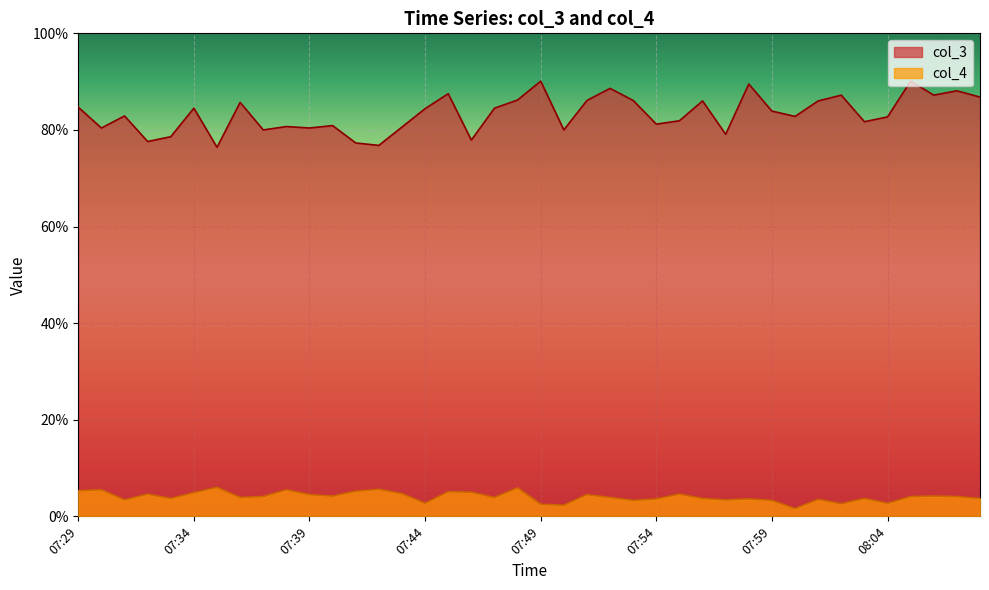

True or false: col_3 and col_4 cross at least once.

False